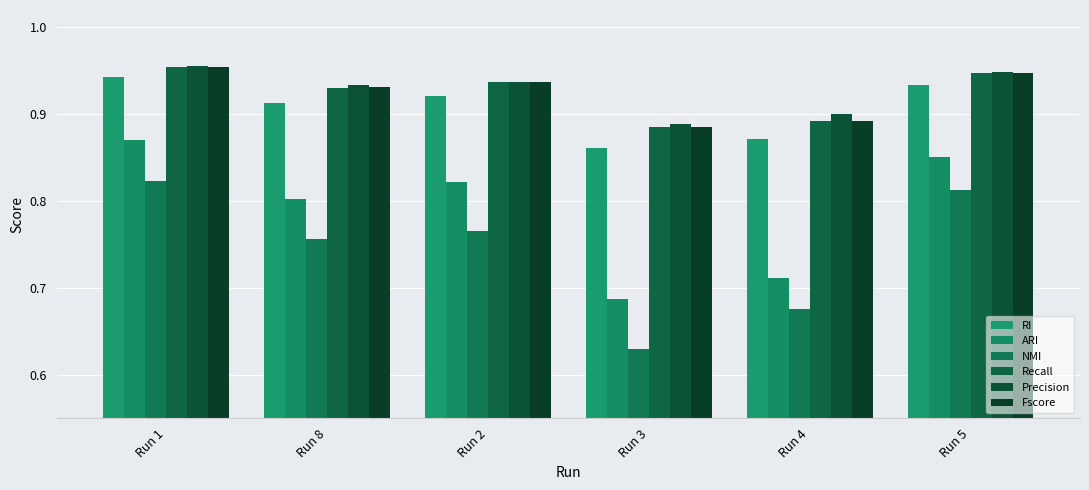

List the labels in order of ARI value, largest first.

Run 1, Run 5, Run 2, Run 8, Run 4, Run 3